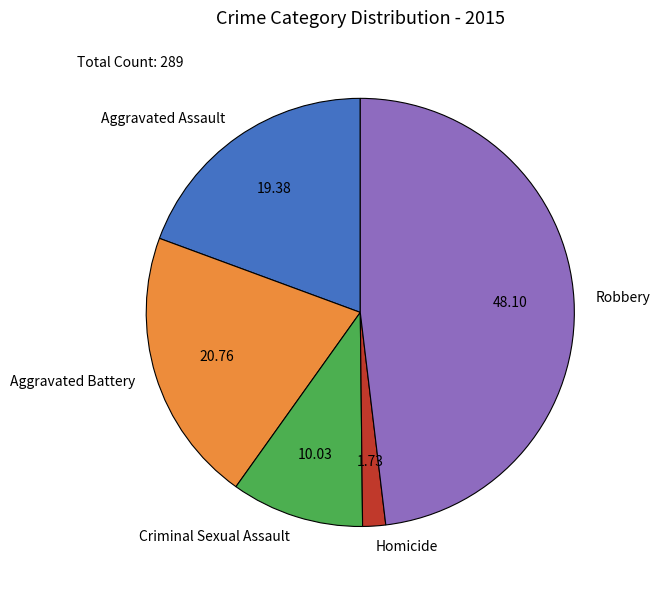

Between Robbery and Aggravated Battery, which is larger?

Robbery